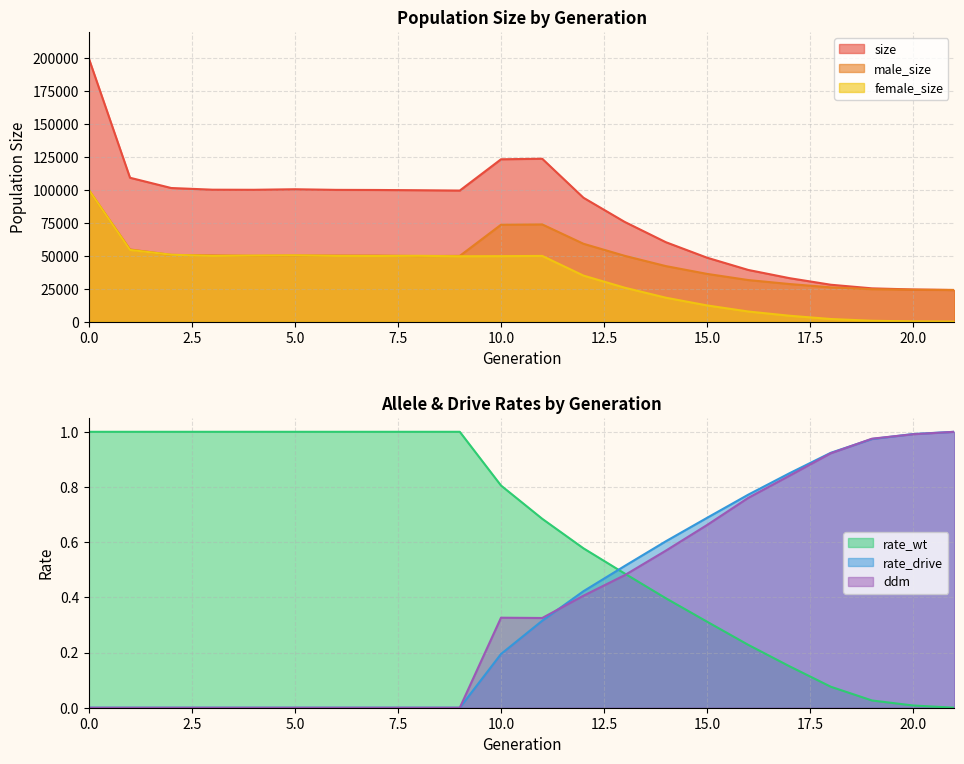

Between 1 and 7, which is larger?

1